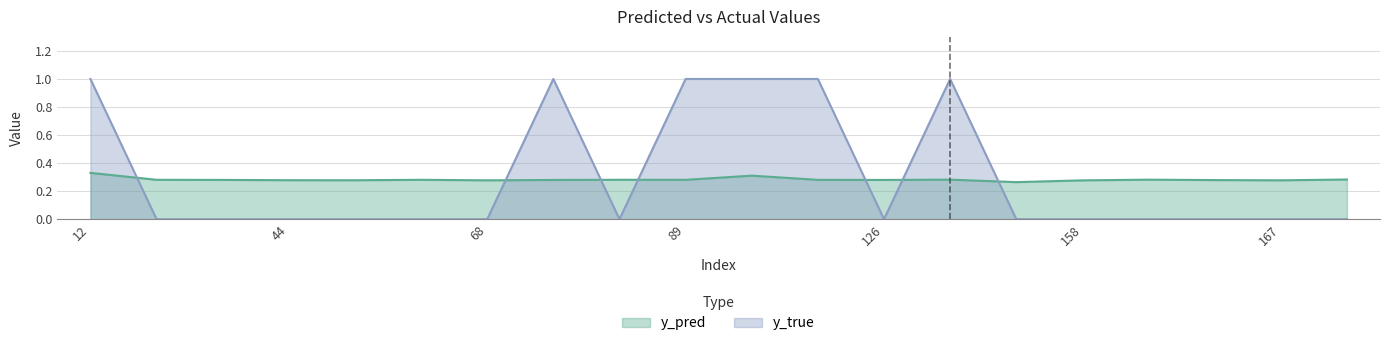

Is the value of y_pred at 171 greater than the value of y_true at 20?

Yes